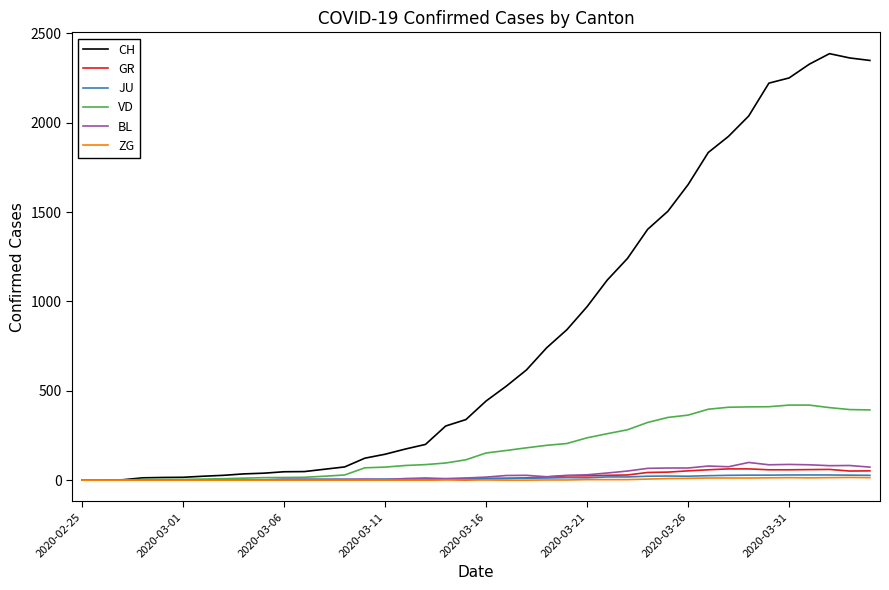

What is the average value of the ZG series?

4